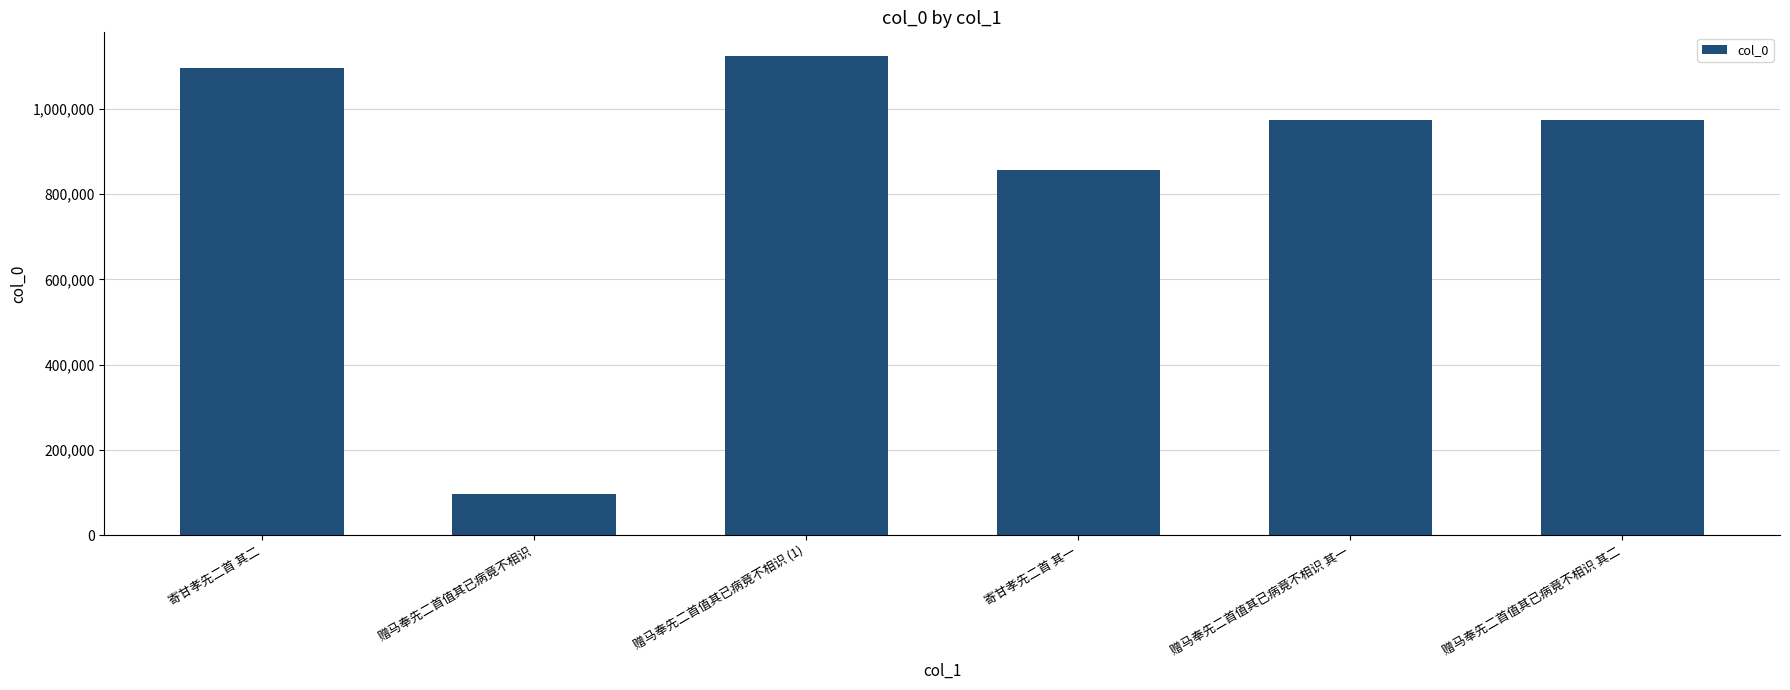

What is the smallest value displayed?

96017